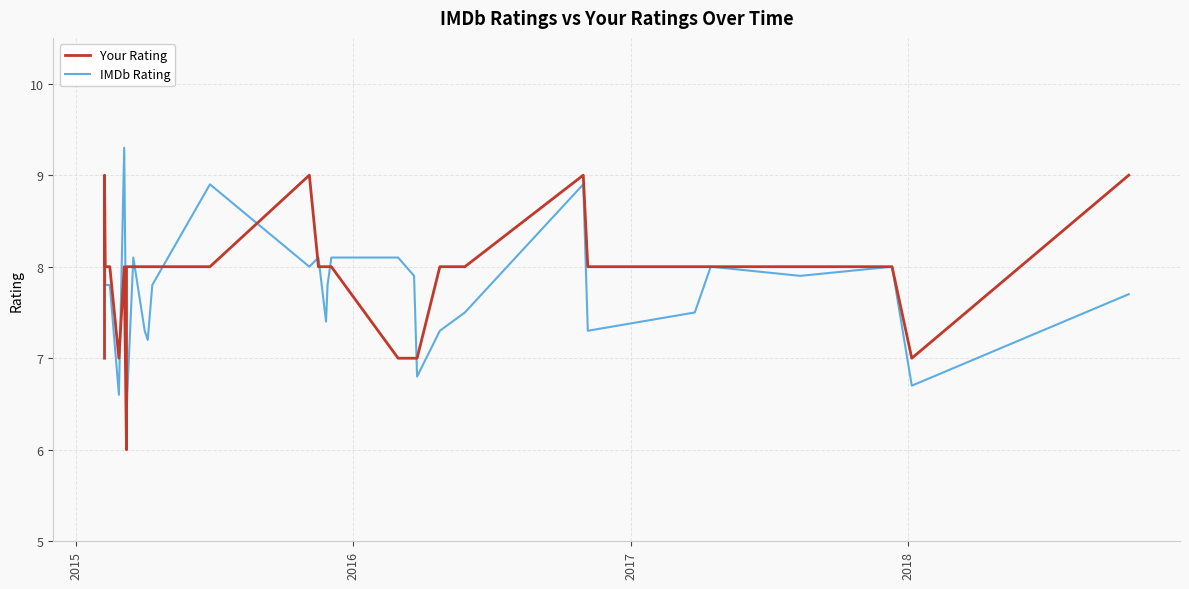

What is the value of the Your Rating point at the 20th from the left?

8.0